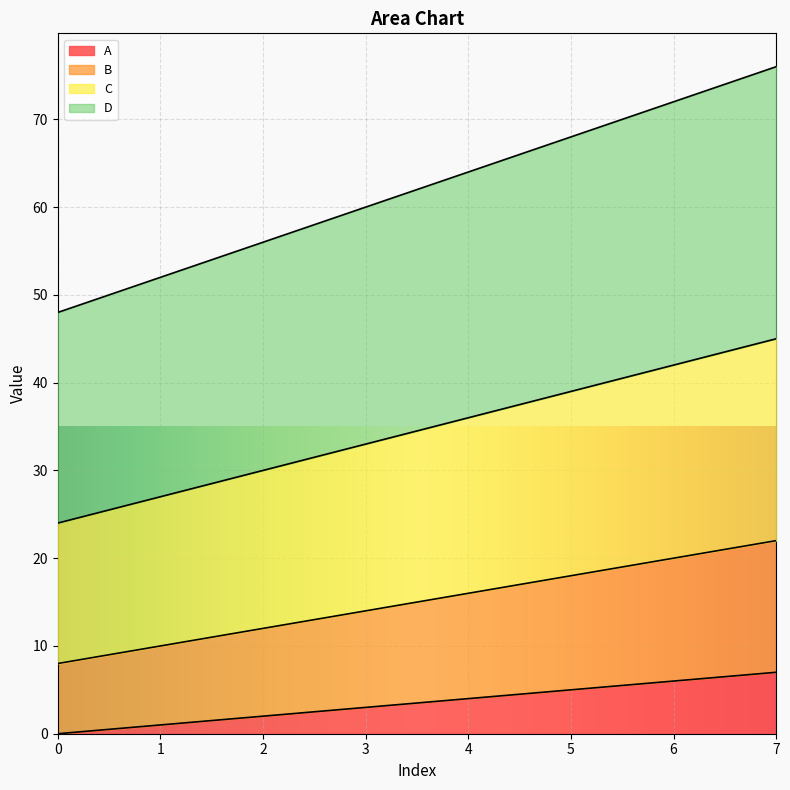

Which series has the largest range (max minus min)?

D